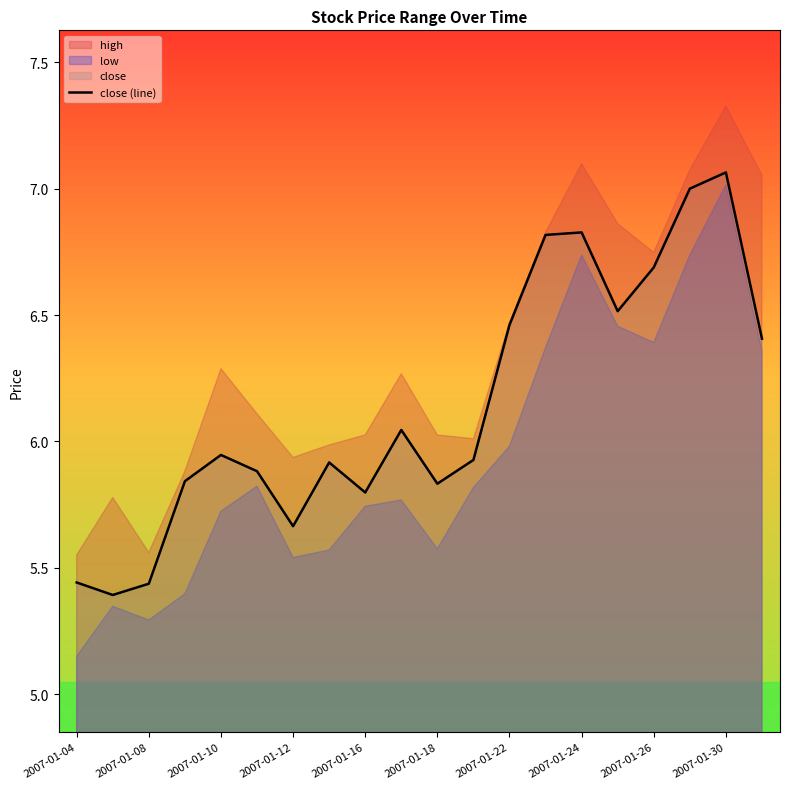

True or false: close (line) has a value of 9.6 at 2007-01-16.

False